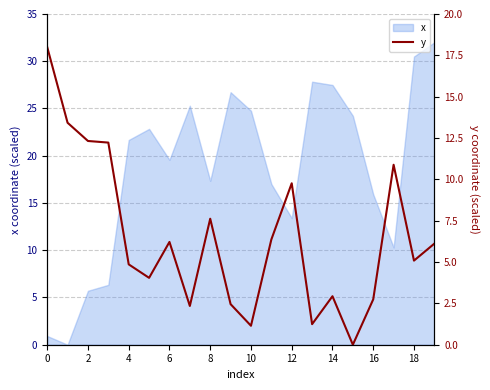

The chart shows a value of 9.0 at 18. True or false?

False